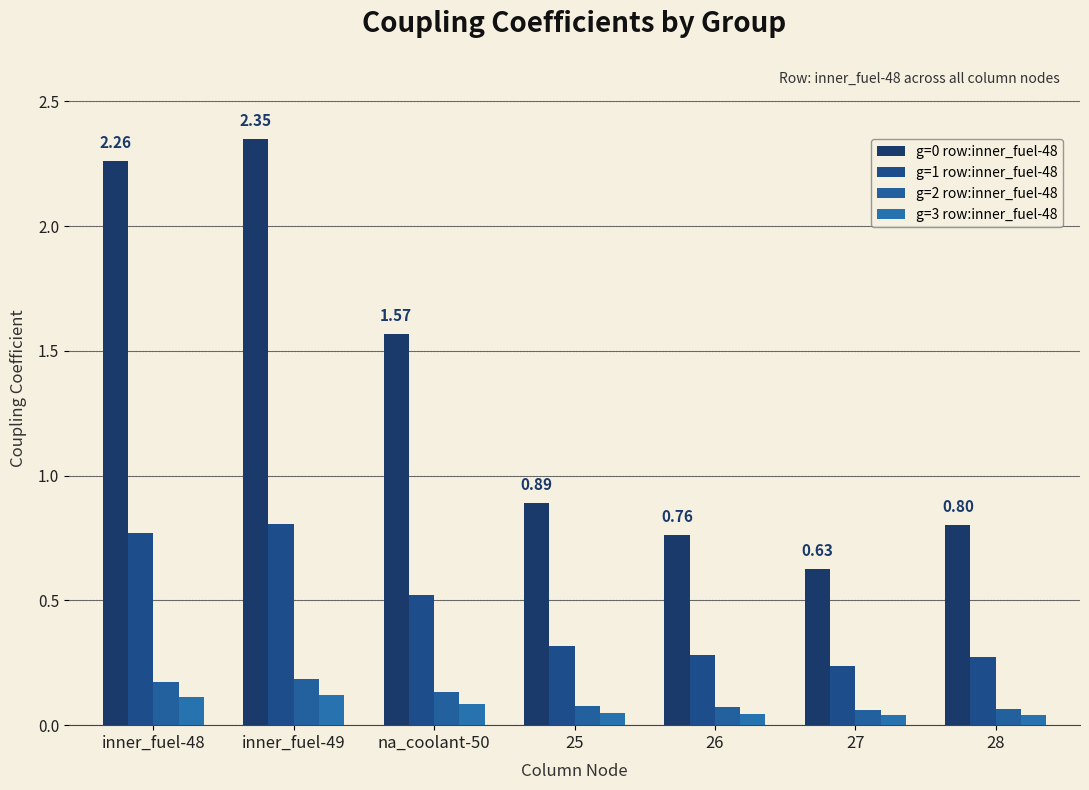

At 27, list the series in order from smallest to largest.

g=3 row:inner_fuel-48, g=2 row:inner_fuel-48, g=1 row:inner_fuel-48, g=0 row:inner_fuel-48